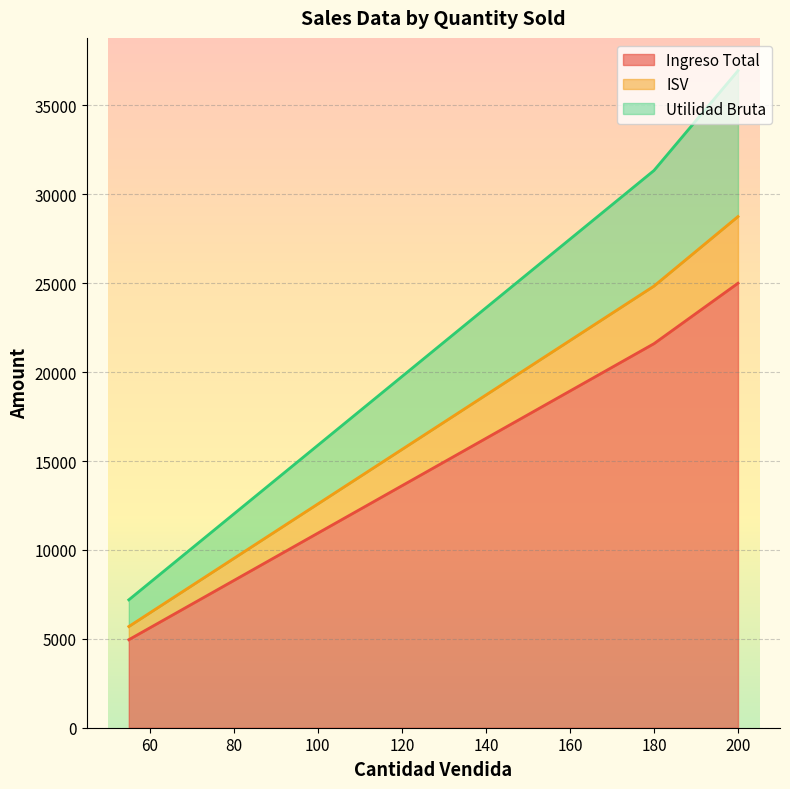

The value of Ingreso Total at 180 is 30221.3. True or false?

False